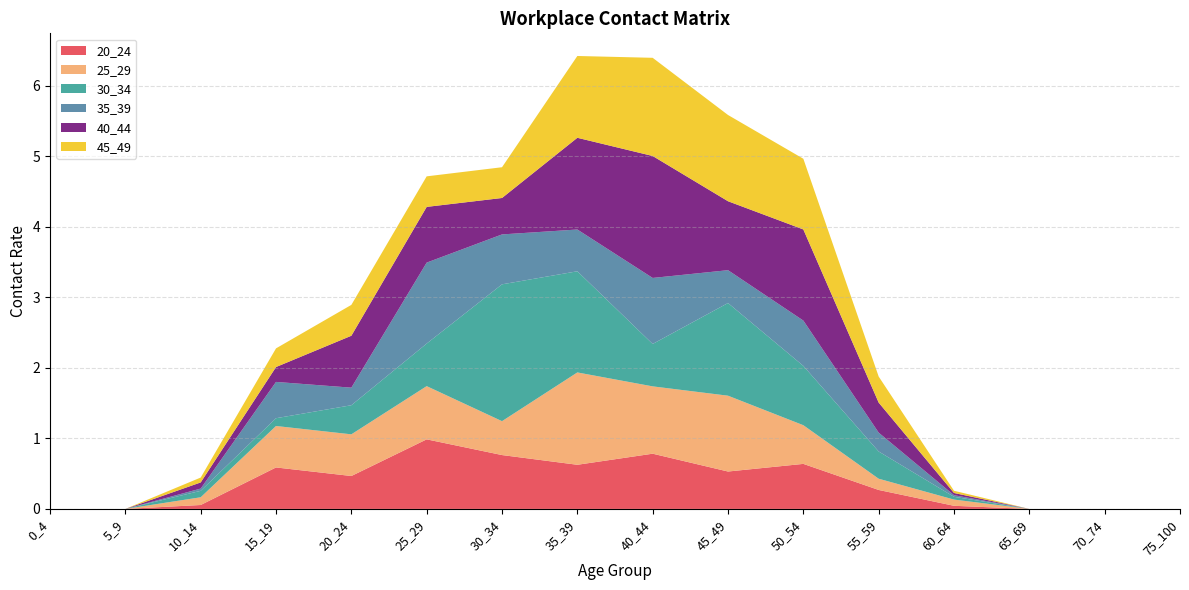

Reading left to right, what are all the values shown in this chart?

20_24: 0.0	0.0	0.1	0.6	0.5	1.0	0.8	0.6	0.8	0.5	0.6	0.3	0.0	0.0	0.0	0.0
25_29: 0.0	0.0	0.1	0.6	0.6	0.8	0.5	1.3	1.0	1.1	0.5	0.2	0.1	0.0	0.0	0.0
30_34: 0.0	0.0	0.1	0.1	0.4	0.6	1.9	1.4	0.6	1.3	0.8	0.4	0.0	0.0	0.0	0.0
35_39: 0.0	0.0	0.0	0.5	0.2	1.1	0.7	0.6	0.9	0.5	0.6	0.3	0.0	0.0	0.0	0.0
40_44: 0.0	0.0	0.1	0.2	0.7	0.8	0.5	1.3	1.7	1.0	1.3	0.4	0.0	0.0	0.0	0.0
45_49: 0.0	0.0	0.1	0.3	0.4	0.4	0.4	1.2	1.4	1.2	1.0	0.4	0.0	0.0	0.0	0.0